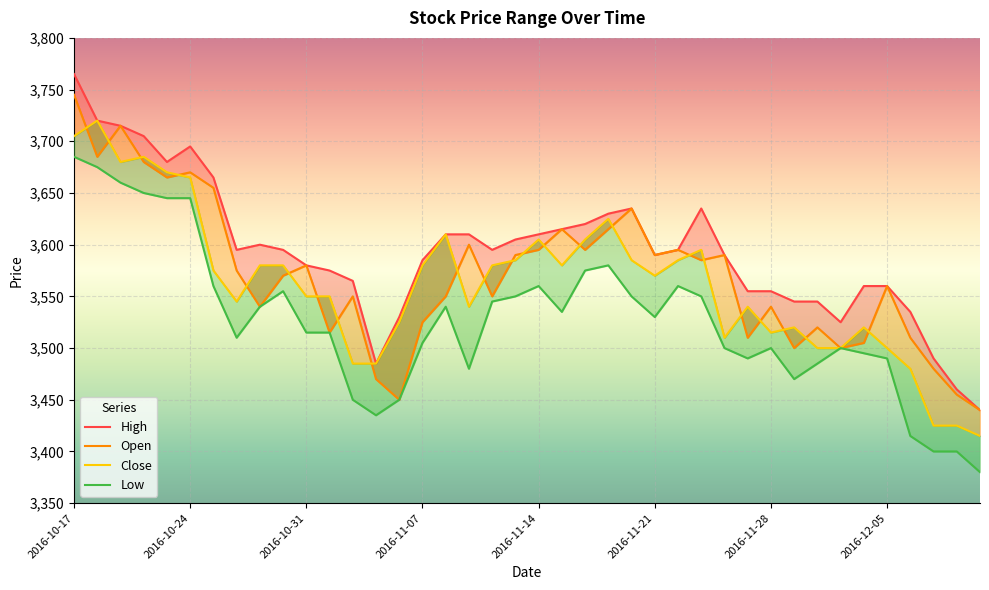

What is the total value across all series at 2016-10-17?

14900